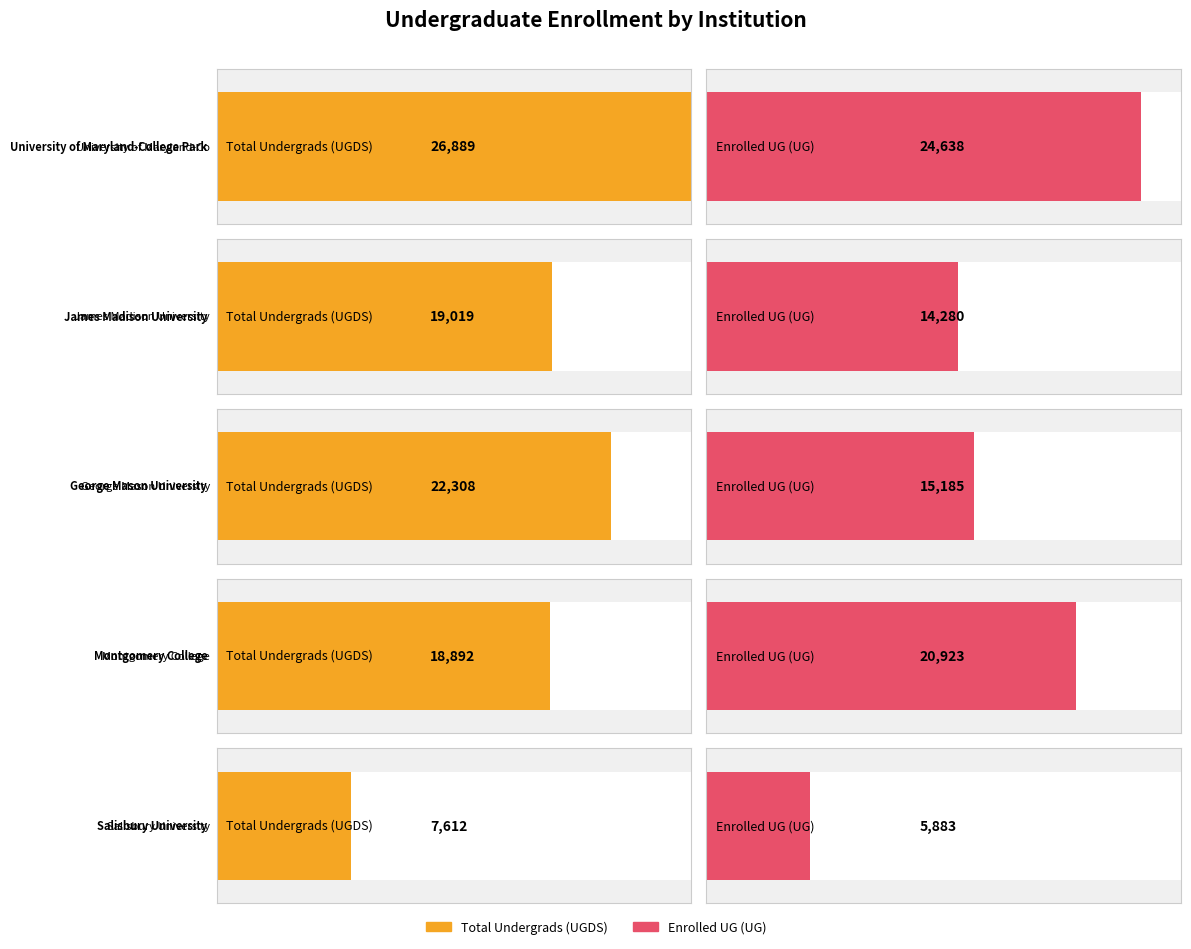

Does the chart contain any negative values?

No